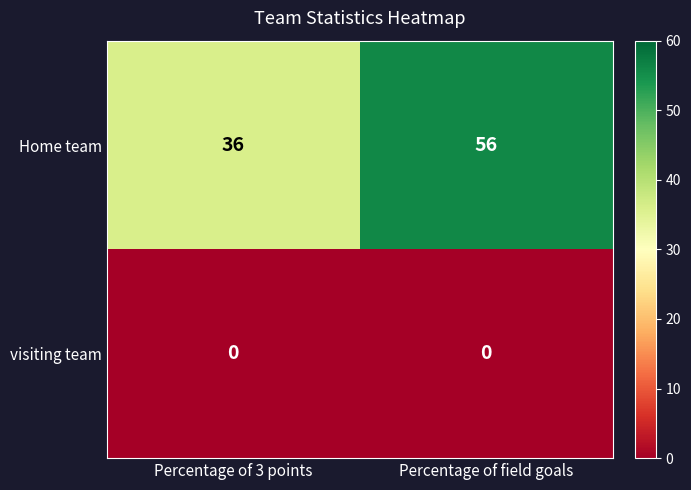

Rank the series by their average value, from lowest to highest.

visiting team, Home team